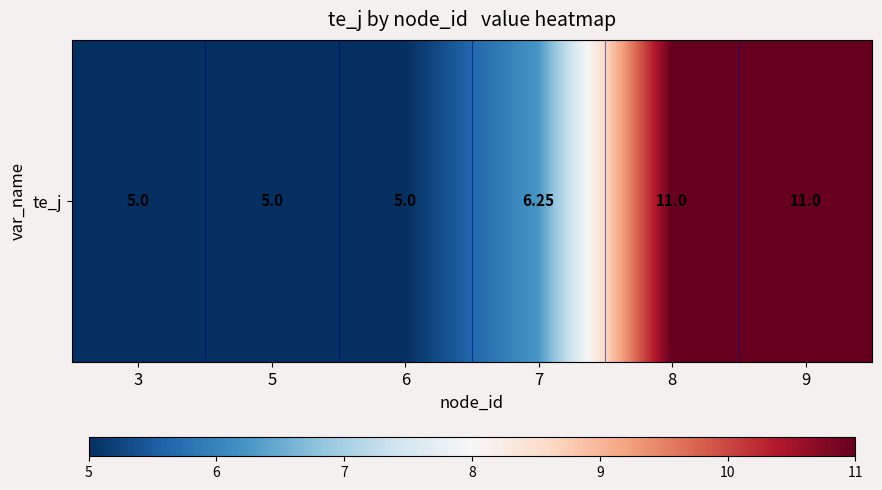

At which label is the value closest to 8?

7